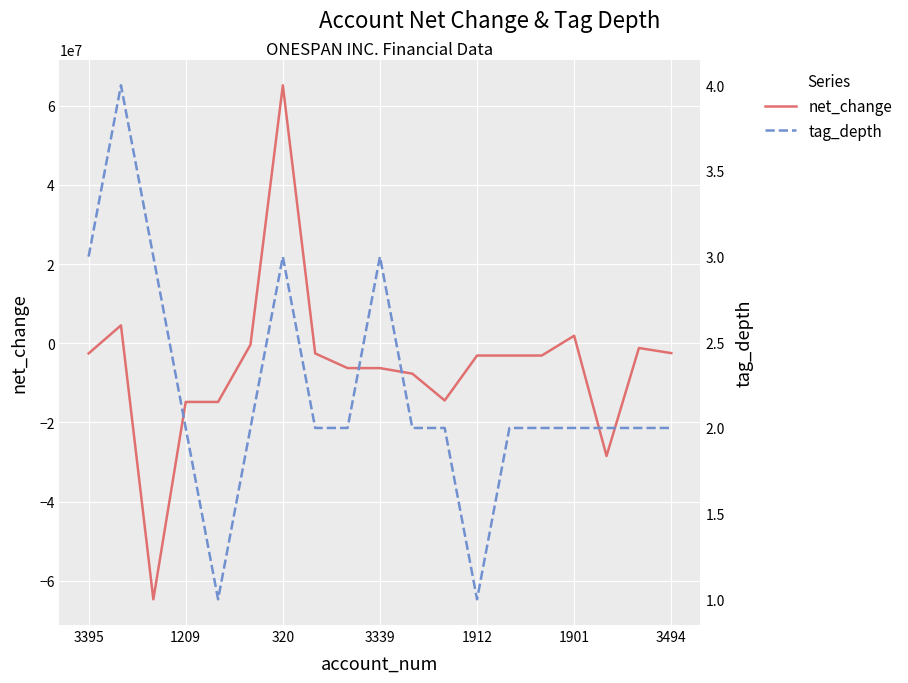

Where does the net_change series first go above -3097000?

3395